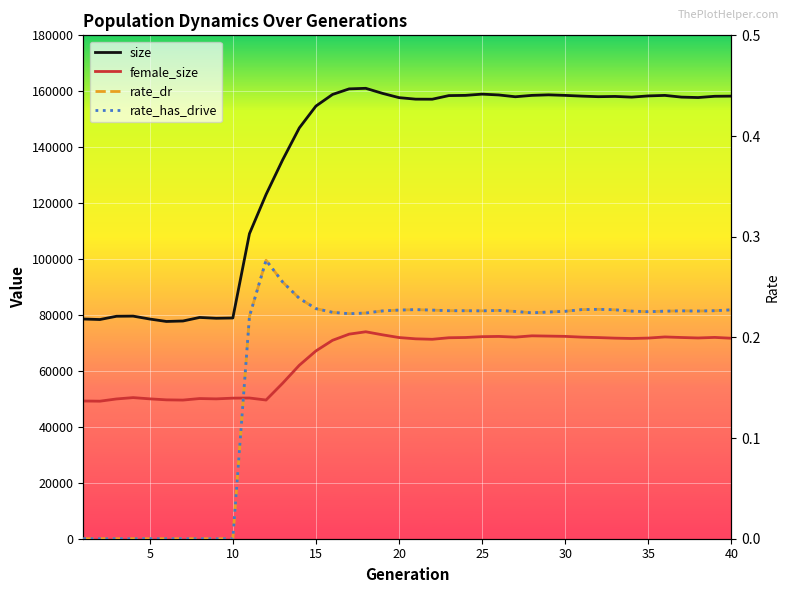

Does the chart display data point markers on the line(s)?

No